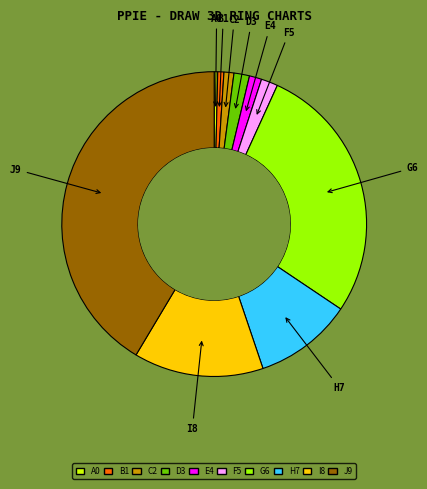

Is there any slice that represents more than half of the pie?

No